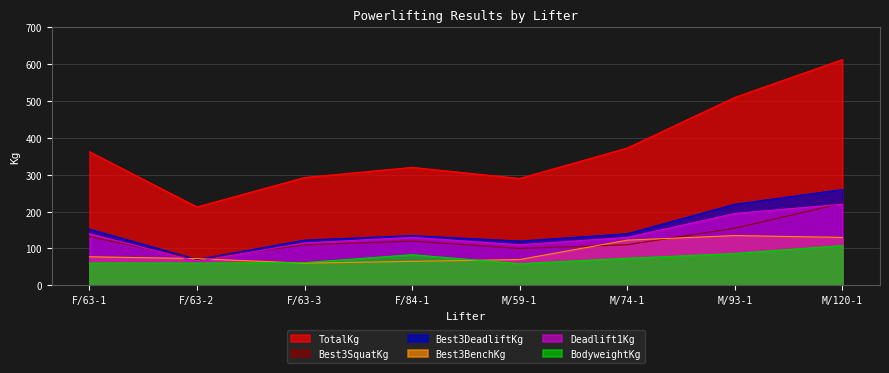

How many data points in BodyweightKg are above 73?

4